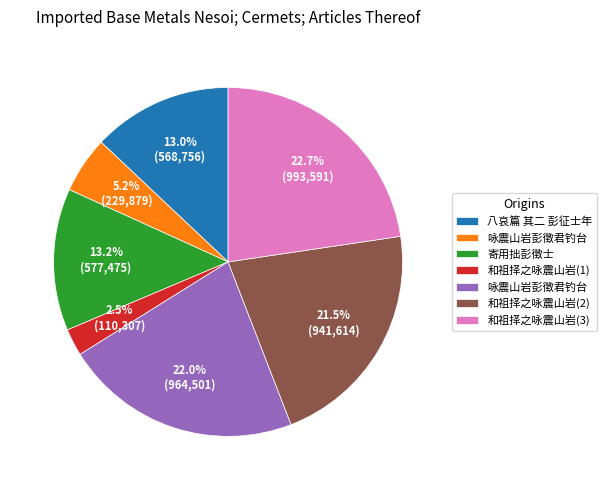

Is there a majority slice in this chart?

No